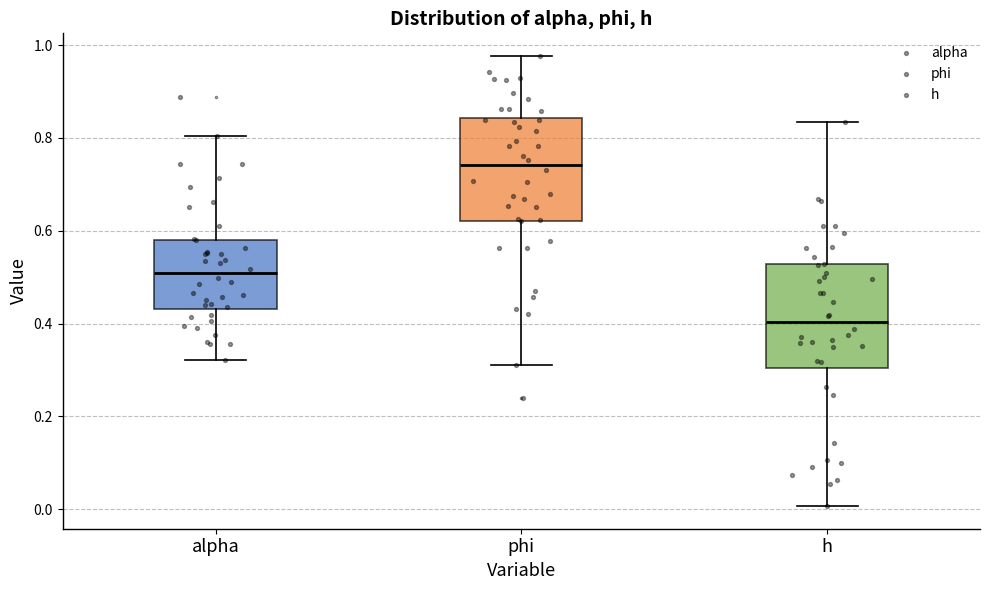

Which box's median line is the lowest?

h